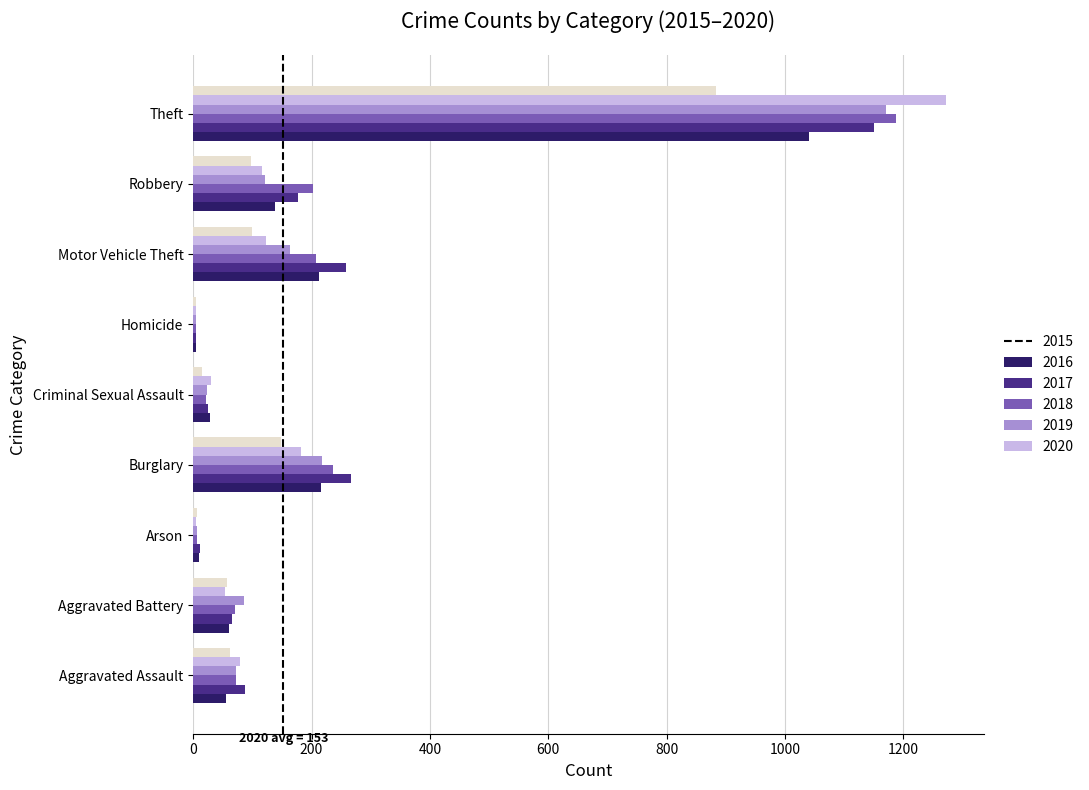

What are all the series names shown in the legend?

2015, 2016, 2017, 2018, 2019, 2020